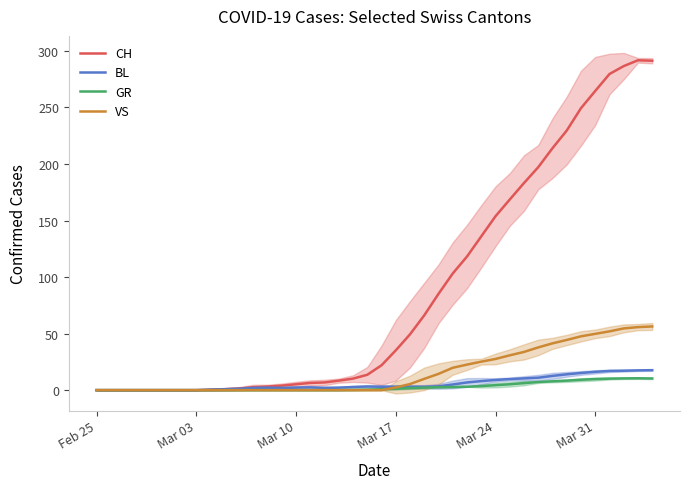

What is the highest value of the BL series?

17.7